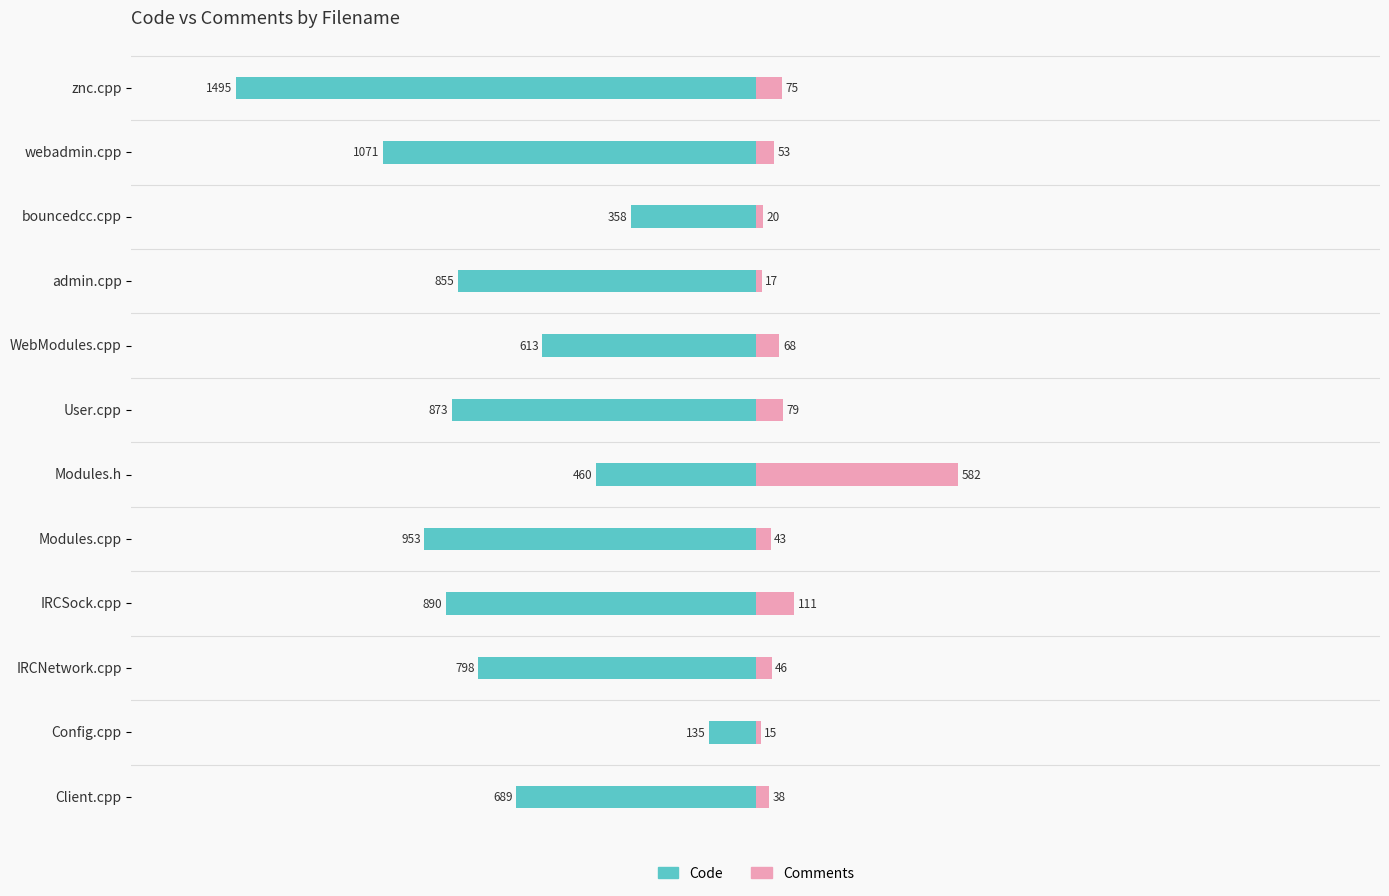

What is the sum of all Comments values?

1147